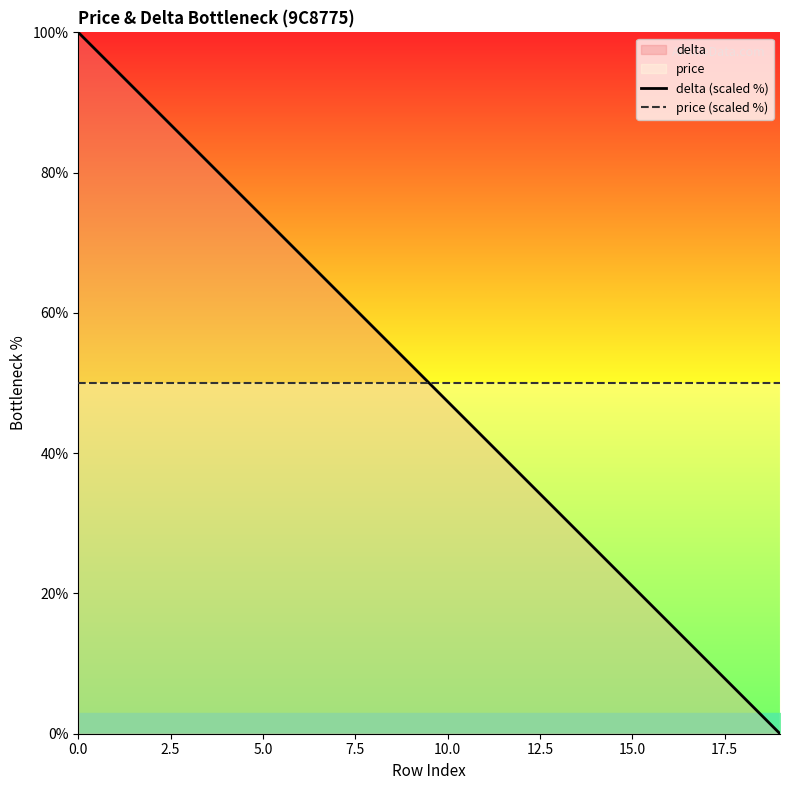

How many intersections are there between price (scaled %) and delta (scaled %)?

1